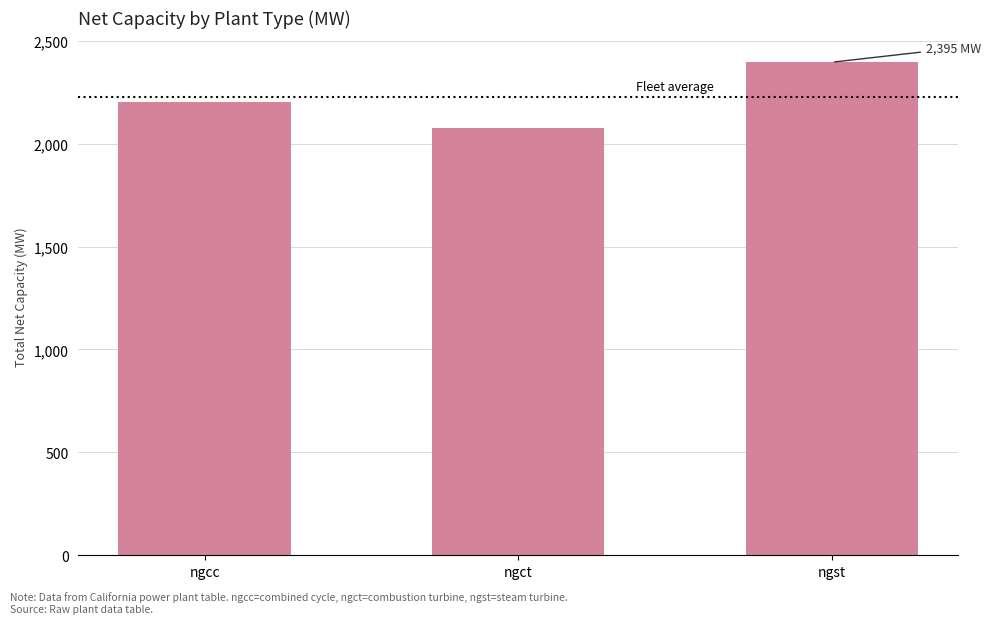

What is the value of the 2nd bar from the left?

2074.7